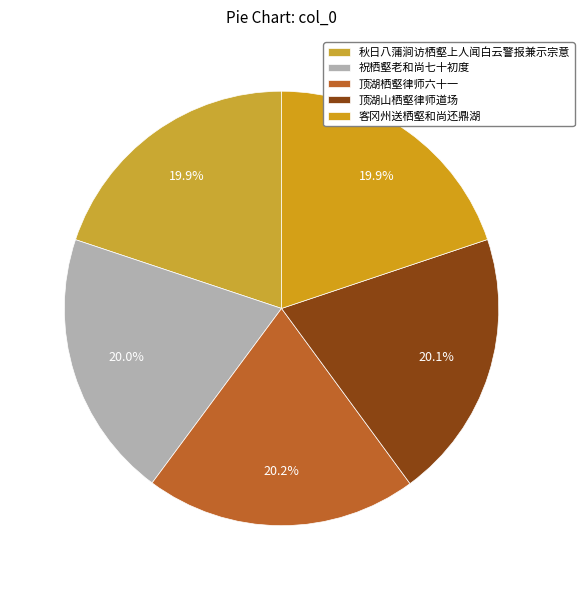

Is there a majority slice in this chart?

No